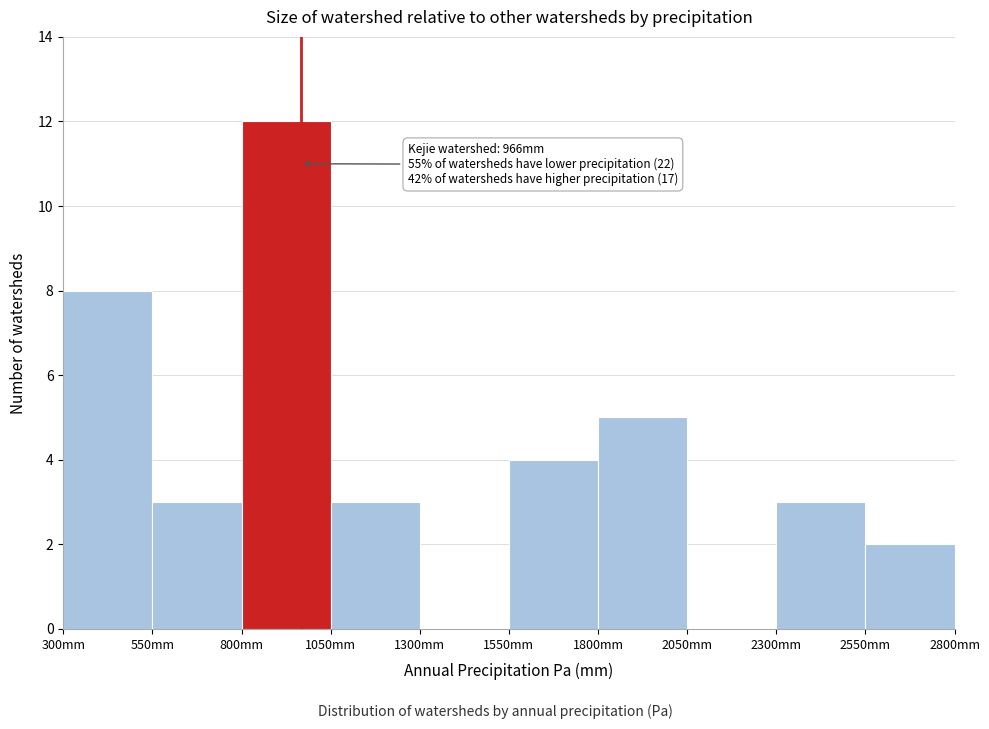

Over which range of the x-axis is the bar tallest?

800 to 1050